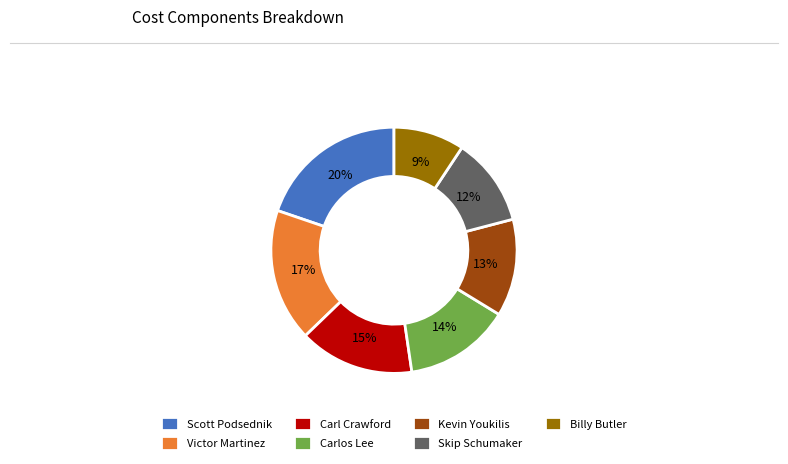

Is there a majority slice in this chart?

No